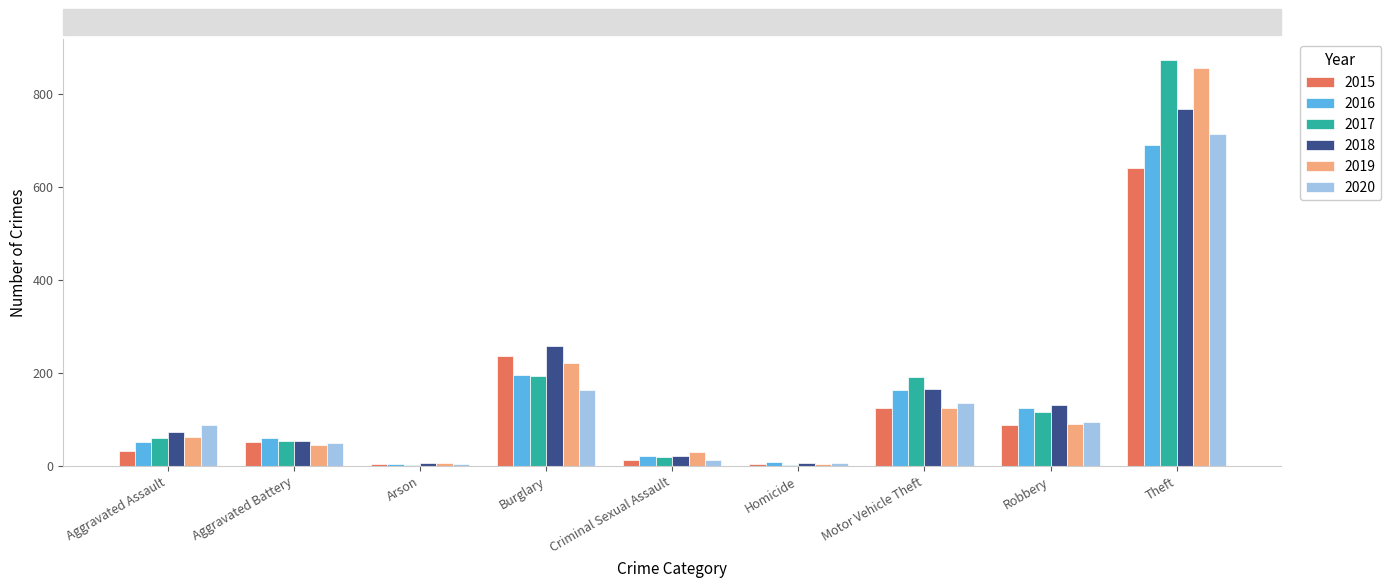

At which label is 2018 closest to 386?

Burglary